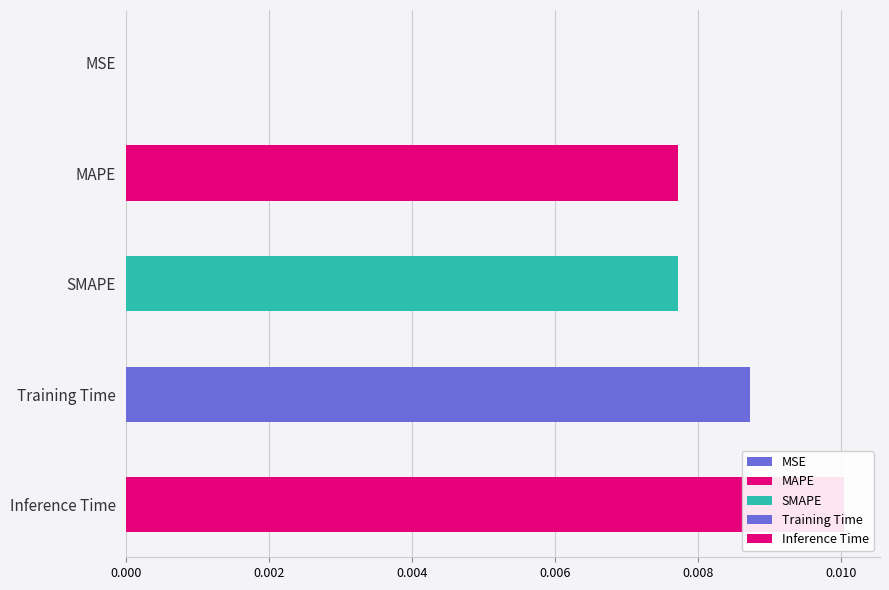

Which category has the highest value across all series?

Inference Time